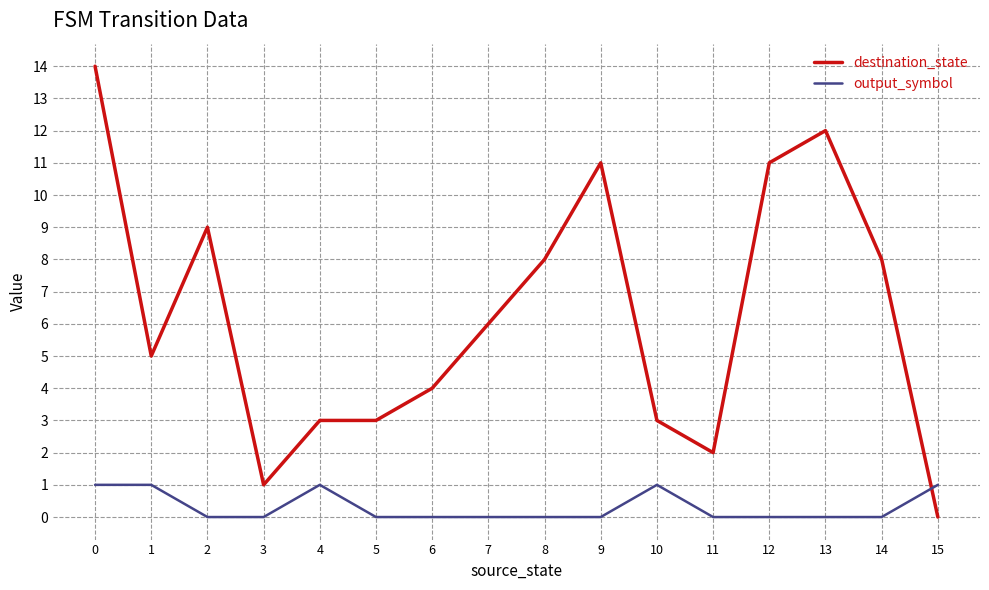

The destination_state series shows 14 at 0. True or false?

True